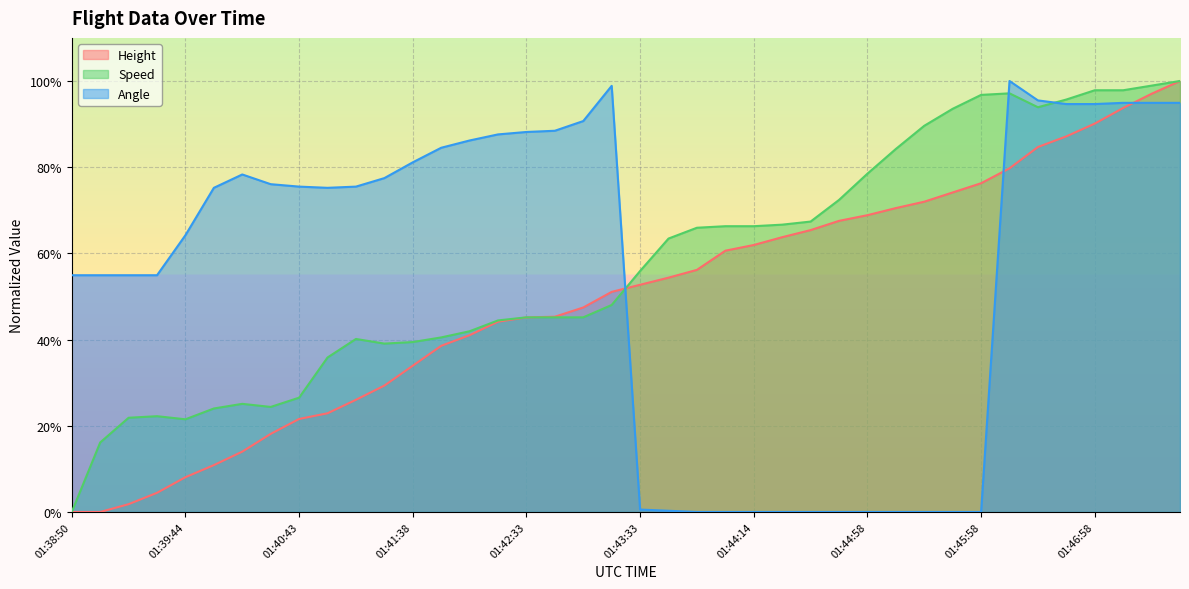

At how many categories does at least one series exceed 73?

27